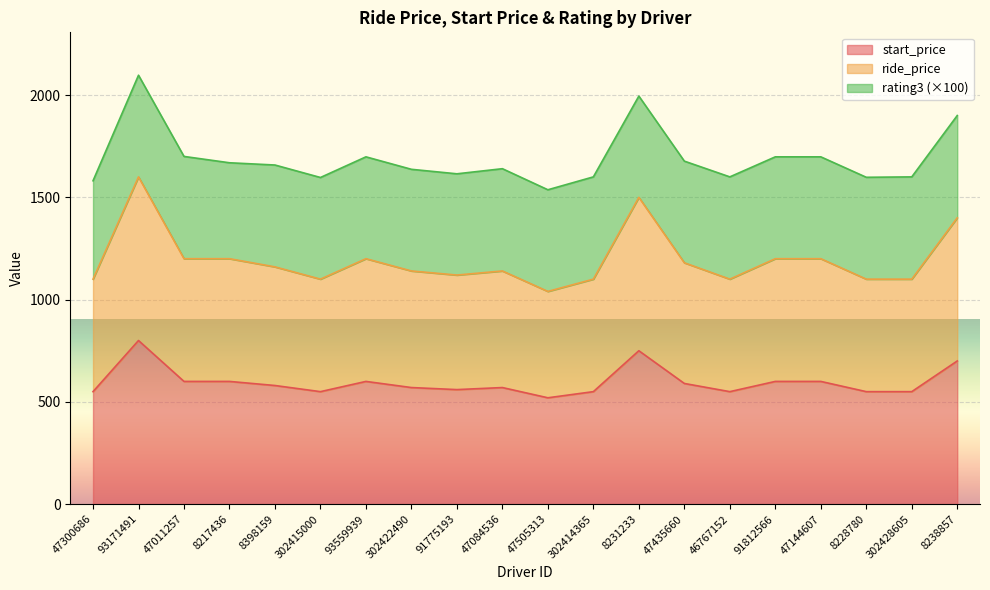

Does the chart display data point markers on the line(s)?

No